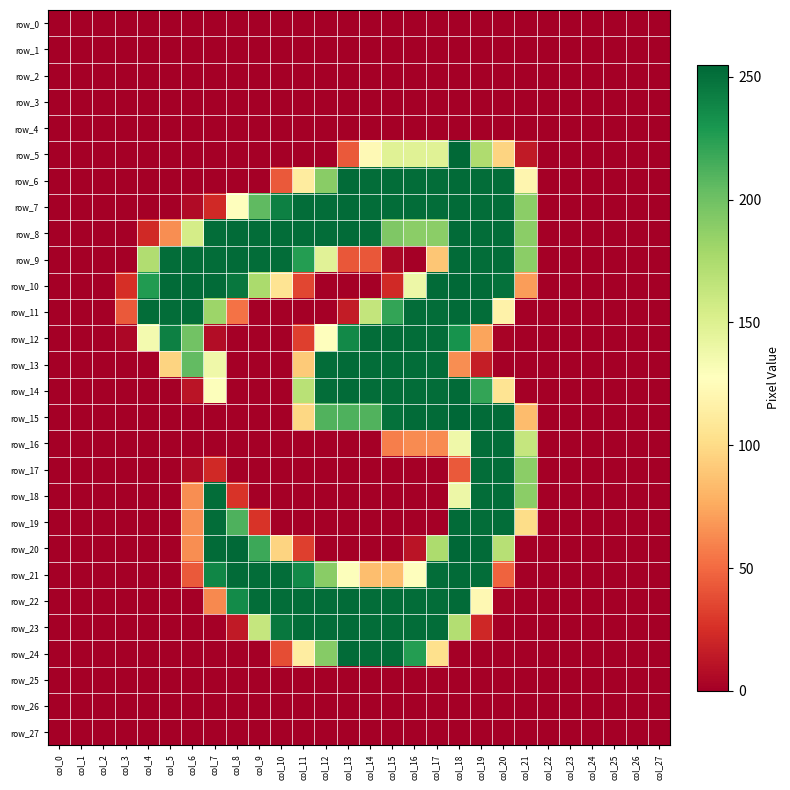

Between col_13 and col_15, which series saw the biggest shift?

row_11